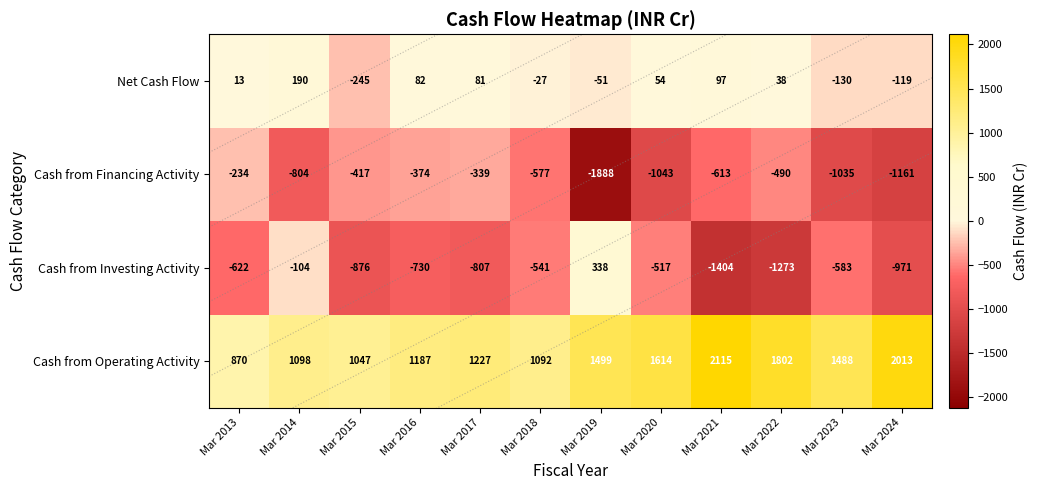

How many negative values does the Cash from Investing Activity series have?

11